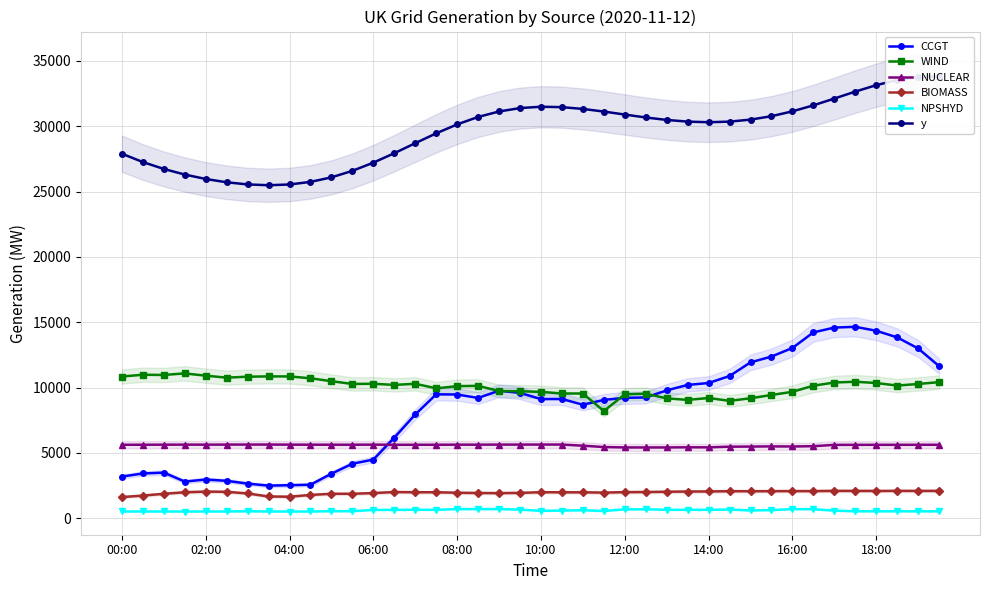

Reading left to right, transcribe all the data shown in this chart.

CCGT: 3192	3428	3495	2810	2964	2867	2653	2499	2531	2569	3412	4174	4491	6171	7944	9484	9470	9208	9761	9593	9119	9128	8689	9058	9214	9247	9787	10203	10350	10887	11930	12375	13031	14224	14591	14650	14346	13841	12991	11638
WIND: 10847	10982	10966	11085	10910	10761	10833	10856	10853	10712	10489	10276	10293	10204	10291	9943	10108	10134	9733	9720	9673	9548	9547	8203	9488	9529	9176	9058	9203	8984	9183	9435	9679	10145	10389	10447	10350	10154	10275	10418
NUCLEAR: 5626	5628	5632	5636	5633	5639	5641	5641	5635	5631	5629	5629	5635	5624	5627	5627	5633	5632	5638	5639	5641	5642	5553	5451	5420	5419	5420	5432	5428	5478	5488	5501	5494	5517	5617	5620	5622	5622	5625	5626
BIOMASS: 1624	1737	1873	1992	2042	2026	1900	1668	1653	1786	1878	1874	1931	2007	1992	1991	1955	1935	1925	1945	1995	1987	1987	1964	2001	2009	2031	2048	2053	2074	2070	2075	2080	2080	2098	2096	2091	2099	2095	2098
NPSHYD: 520	521	520	519	522	521	537	521	519	520	544	542	641	643	655	648	705	706	709	663	571	591	617	557	686	689	649	650	651	669	603	625	705	694	587	536	535	535	533	533
y: 27893	27255	26726	26298	25960	25707	25543	25481	25539	25737	26085	26582	27210	27931	28698	29452	30136	30705	31125	31384	31487	31454	31319	31117	30888	30665	30477	30349	30301	30348	30501	30765	31135	31595	32113	32646	33139	33531	33767	33799